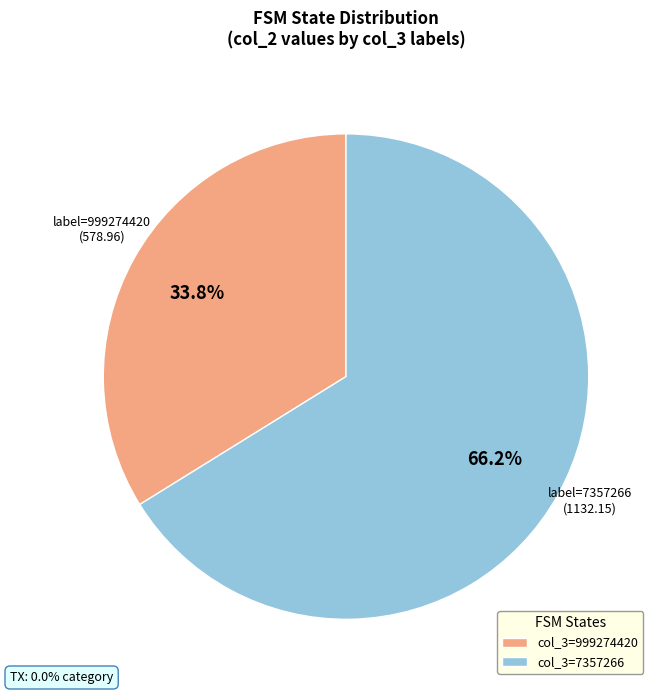

What is the majority slice?

col_3=7357266